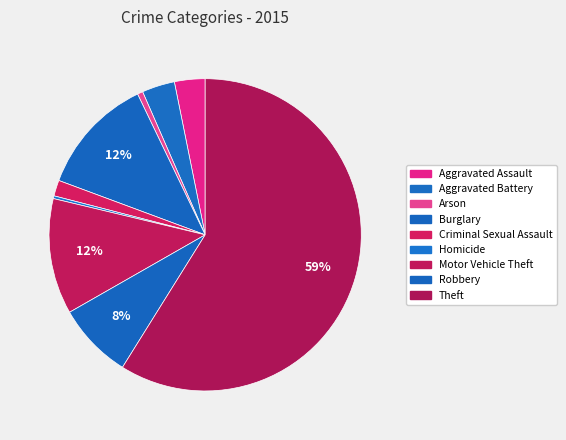

How many slices are in this pie chart?

9